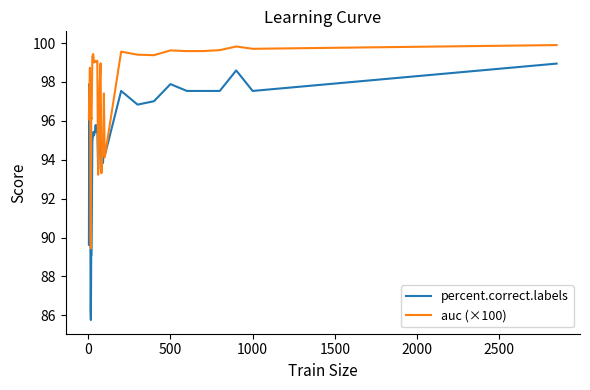

What is the maximum value shown in the chart?

99.9